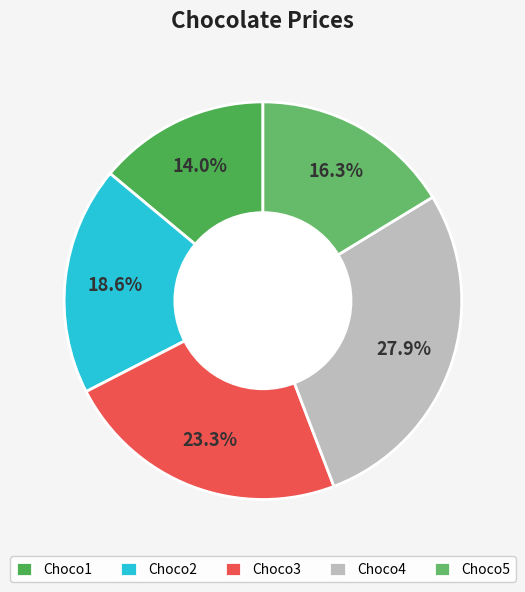

To the nearest percent, what portion does Choco3 represent?

23%